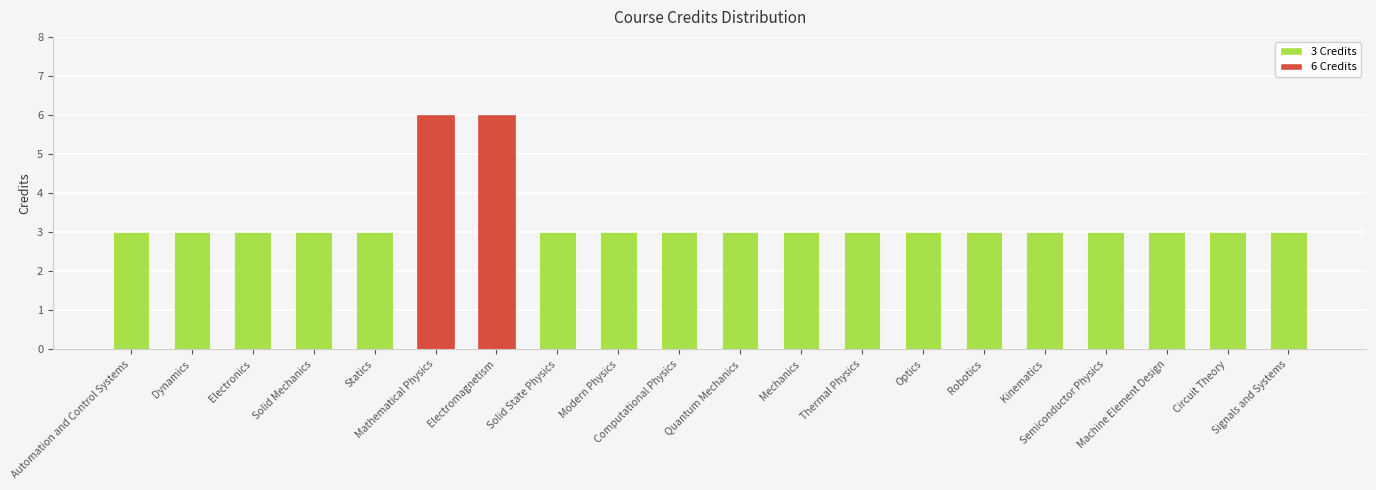

What is the smallest value displayed?

3